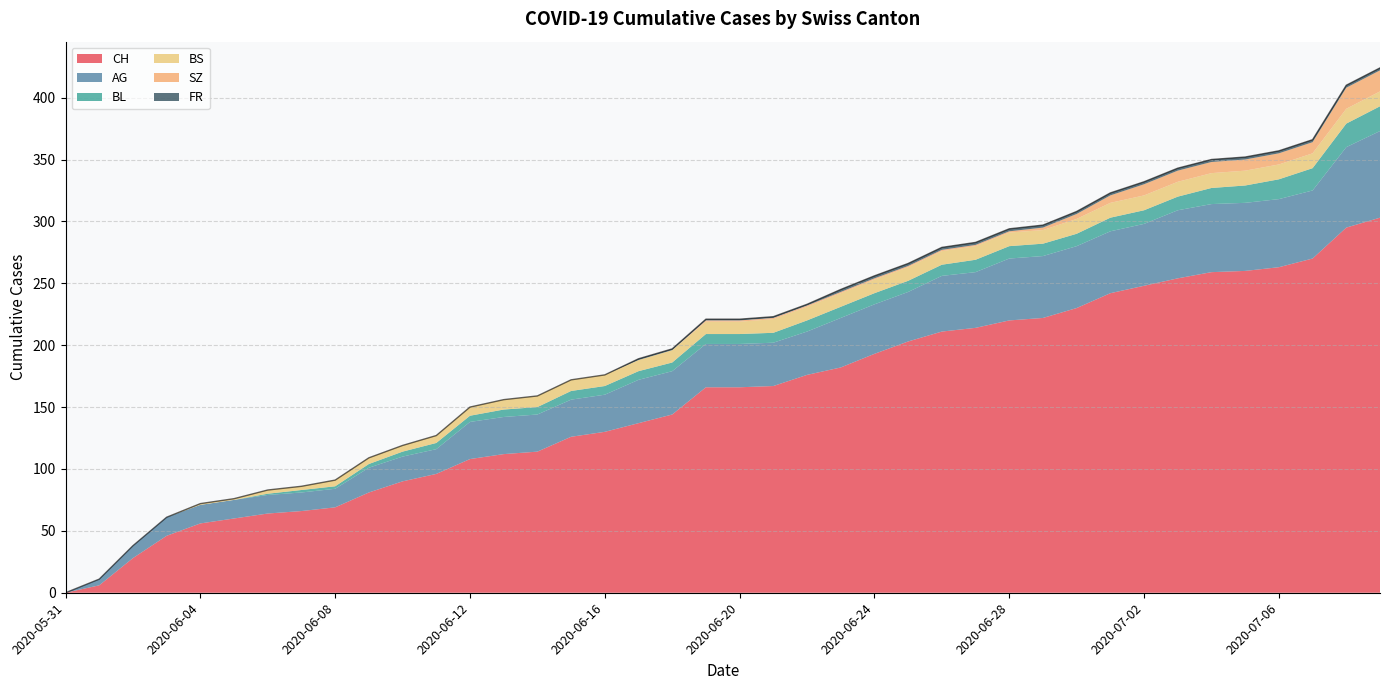

The value of CH at 2020-06-03 is 46. True or false?

True